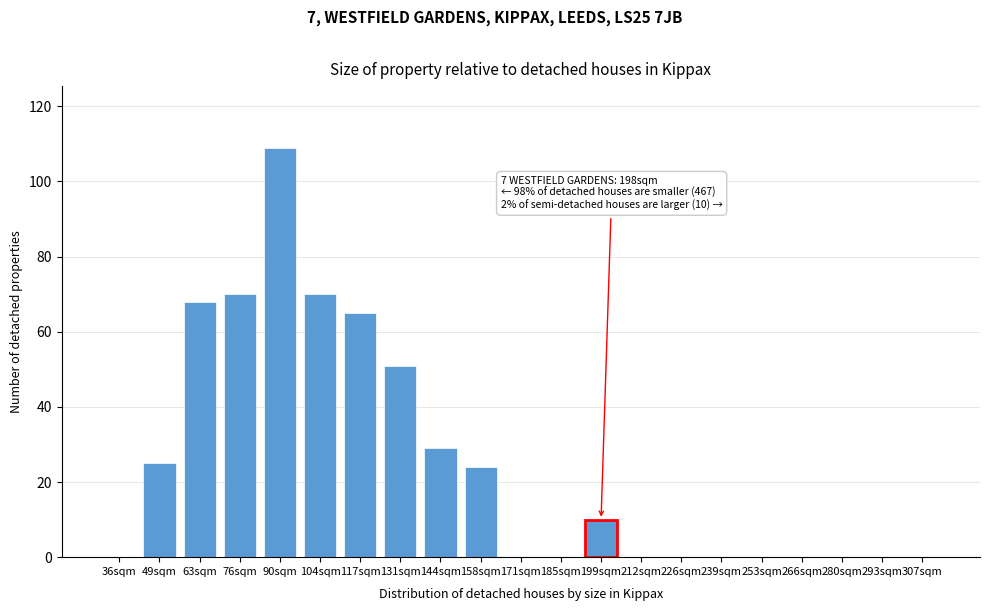

Reading left to right, list all the values displayed in this chart.

36sqm=0	49sqm=25	63sqm=68	76sqm=70	90sqm=109	104sqm=70	117sqm=65	131sqm=51	144sqm=29	158sqm=24	171sqm=0	185sqm=0	199sqm=10	212sqm=0	226sqm=0	239sqm=0	253sqm=0	266sqm=0	280sqm=0	293sqm=0	307sqm=0